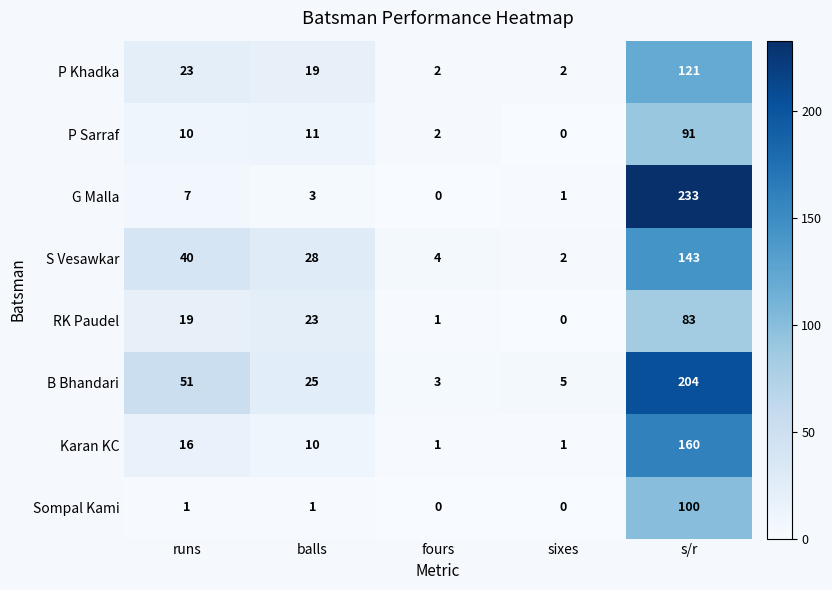

What value does the RK Paudel series have at balls?

23